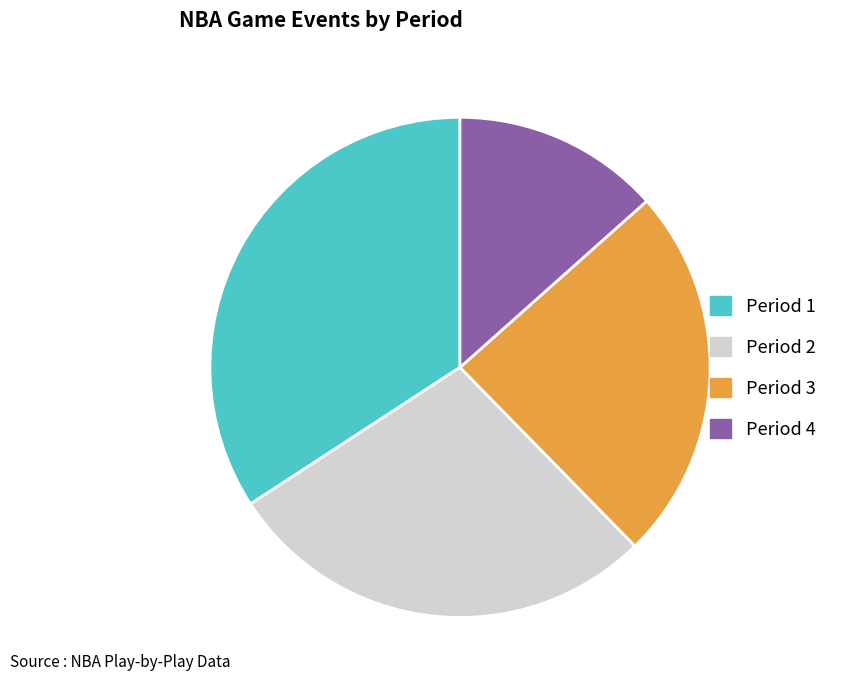

True or false: Period 3 accounts for 36% of the total.

False